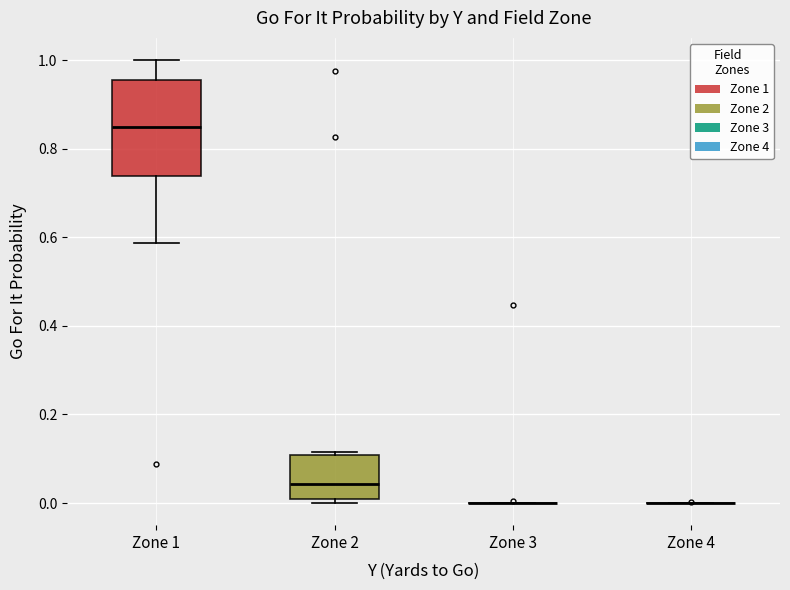

Reading left to right, read every box against the y-axis: the position of its median line, the range the box covers, and the ends of its whiskers. The values are not printed on the chart, so give them approximately, as read against the axis.

Zone 1: median 0.84, box 0.74 to 0.96, whiskers 0.58 to 1.00
Zone 2: median 0.04, box 0.00 to 0.10, whiskers 0.00 (just below the box's lower edge) to 0.12
Zone 3: box collapsed to a line at 0.00, whiskers 0.00 to 0.00
Zone 4: box collapsed to a line at 0.00, whiskers 0.00 to 0.00